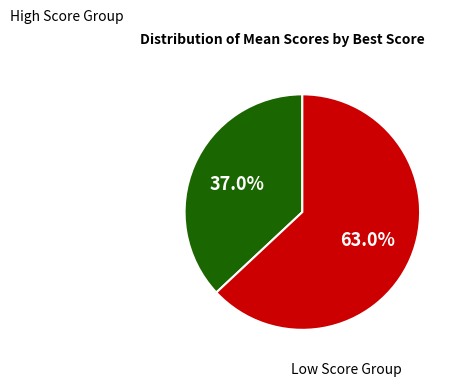

Is there a majority slice in this chart?

Yes